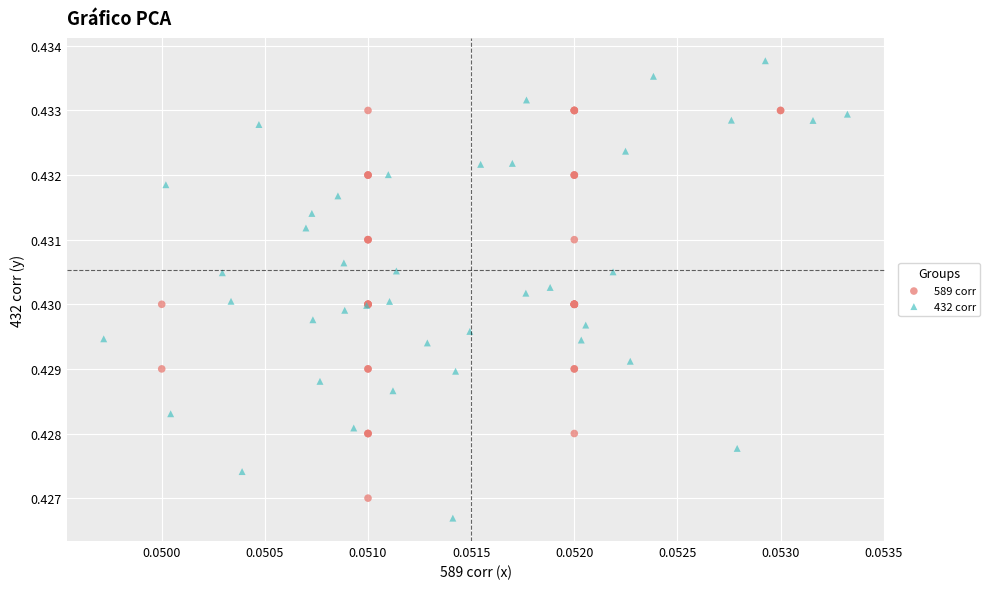

Which series contains the highest Y value?

432 corr